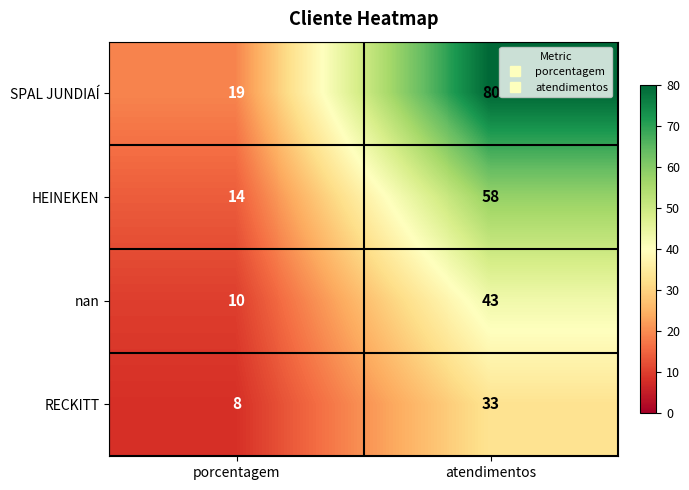

Rank the categories by RECKITT value from lowest to highest.

porcentagem, atendimentos